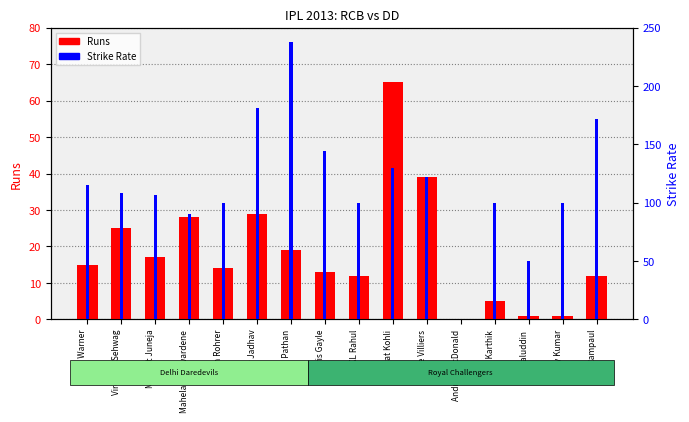

What position from the left is Chris Gayle?

8